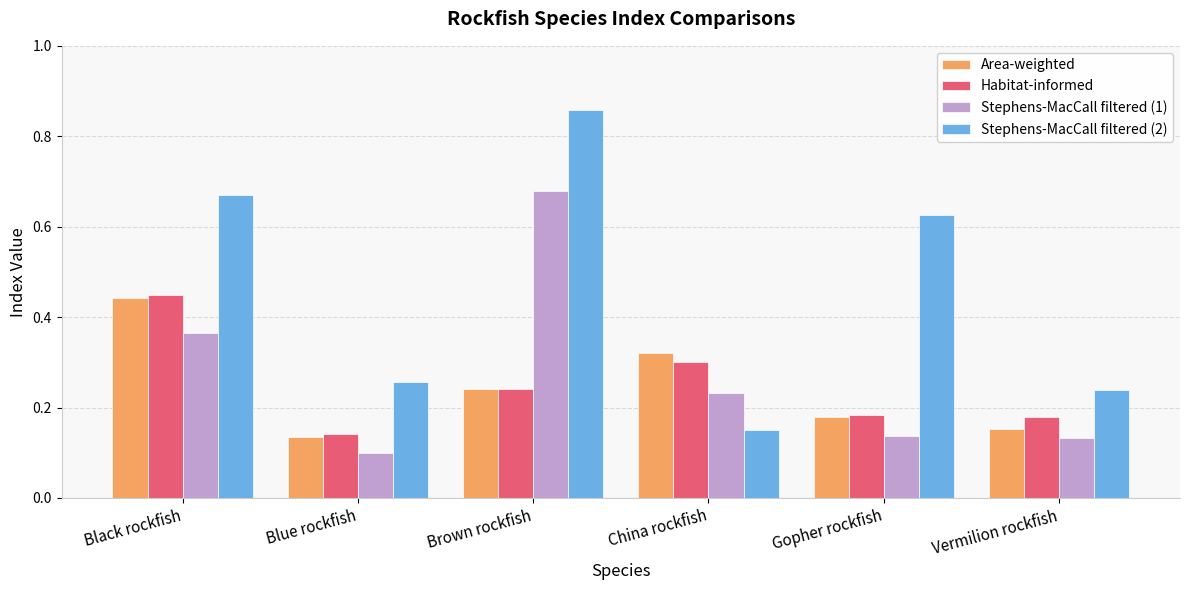

How many bars are there in total?

24